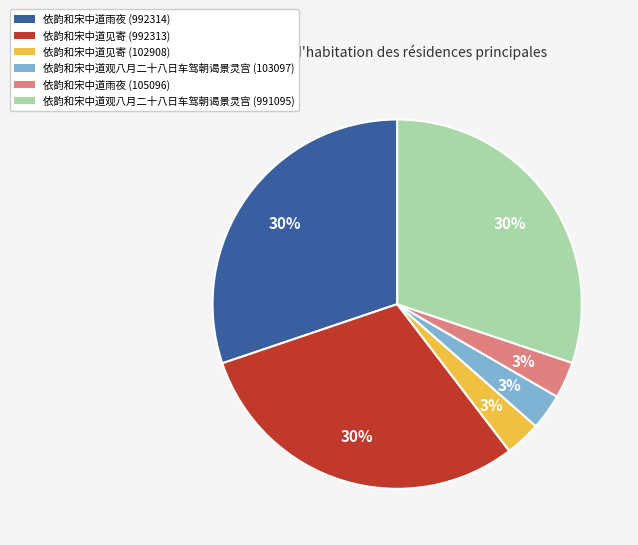

Is 依韵和宋中道观八月二十八日车驾朝谒景灵宫 (991095) the majority of the pie?

No